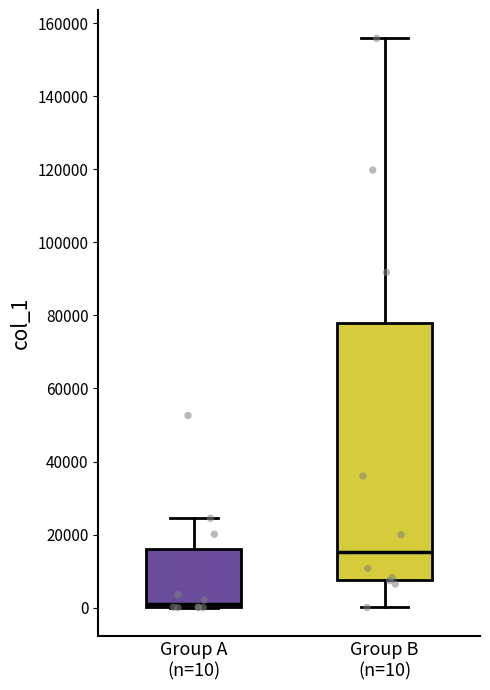

Comparing the boxes themselves (not the whiskers), which one is the tallest?

Group B (n=10)